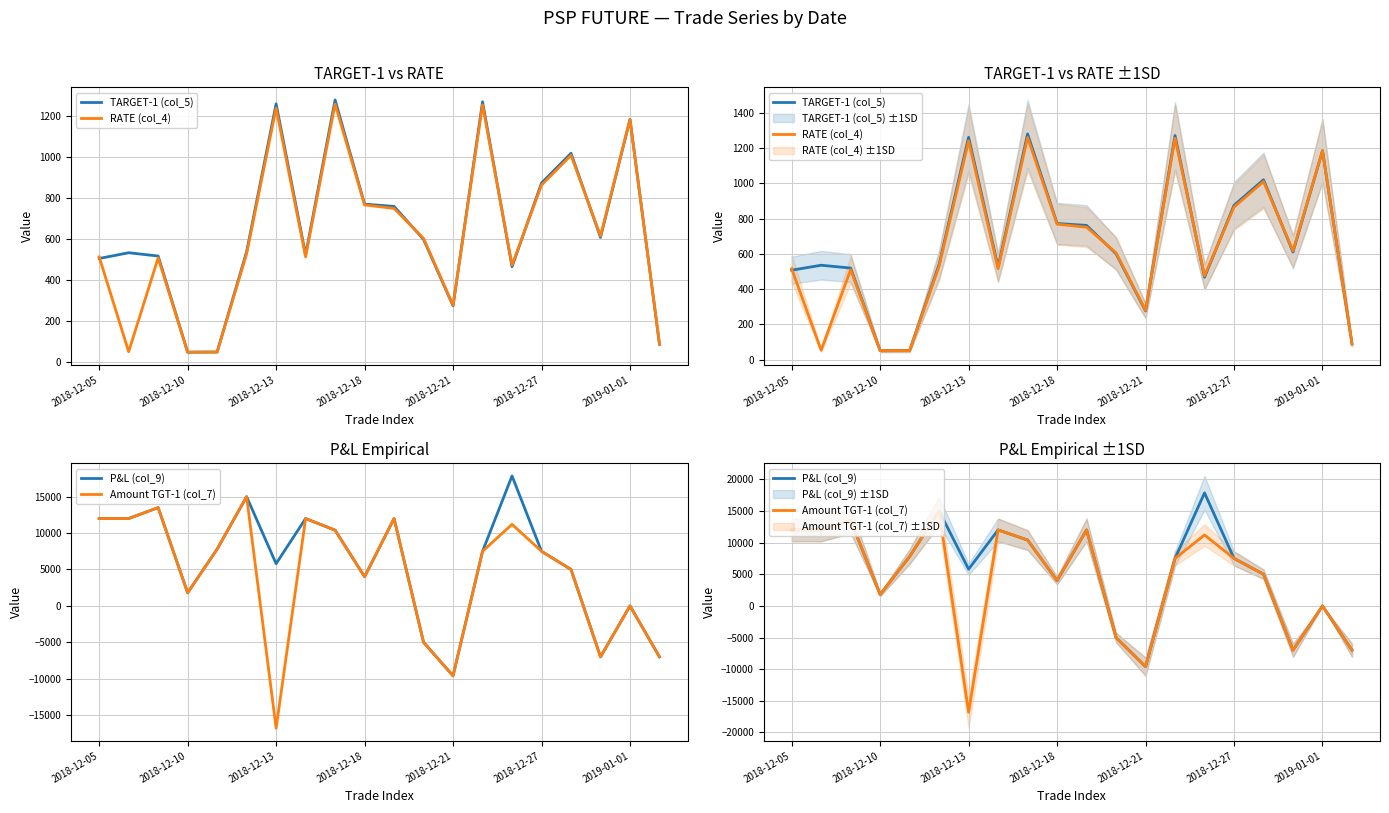

What are all the series names shown in the legend?

TARGET-1 (col_5), RATE (col_4), P&L (col_9), Amount TGT-1 (col_7)